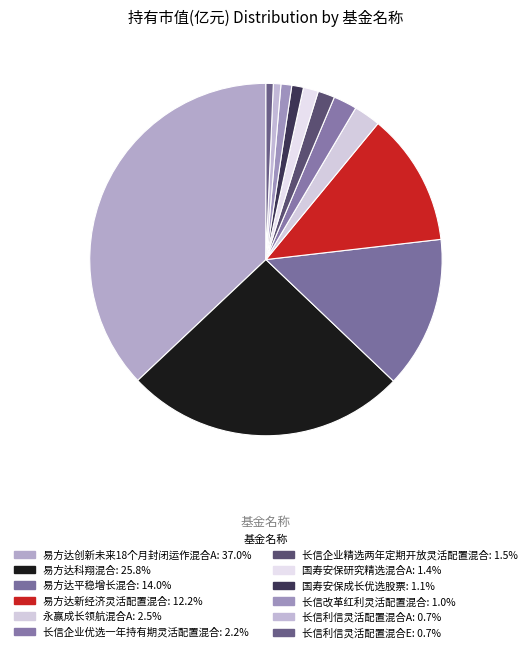

How many slices are in this pie chart?

12